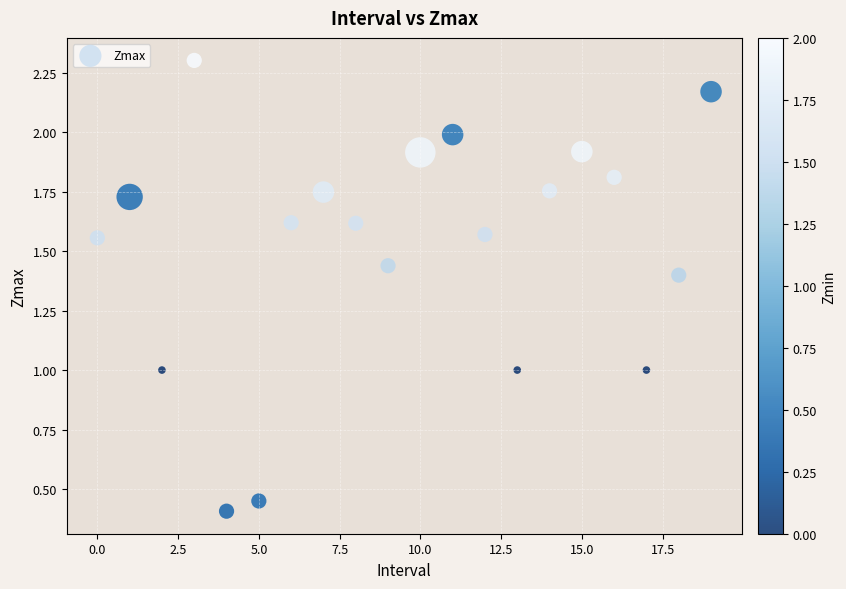

What is the range of Y values (max minus min)?

1.9